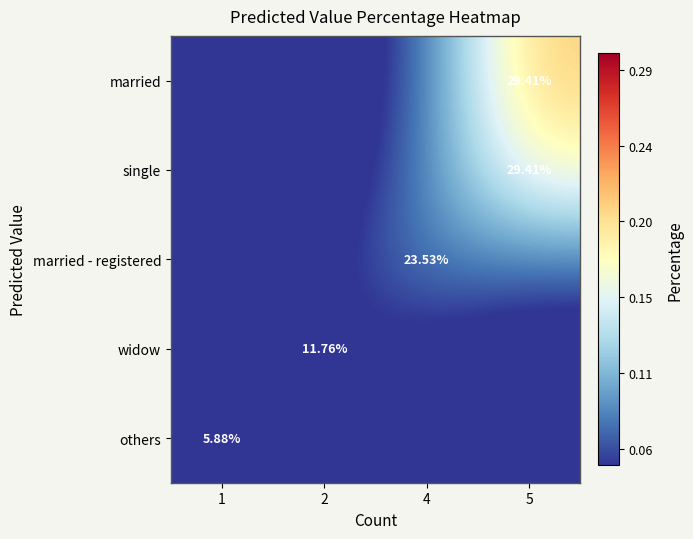

At how many categories does at least one series exceed 0?

4